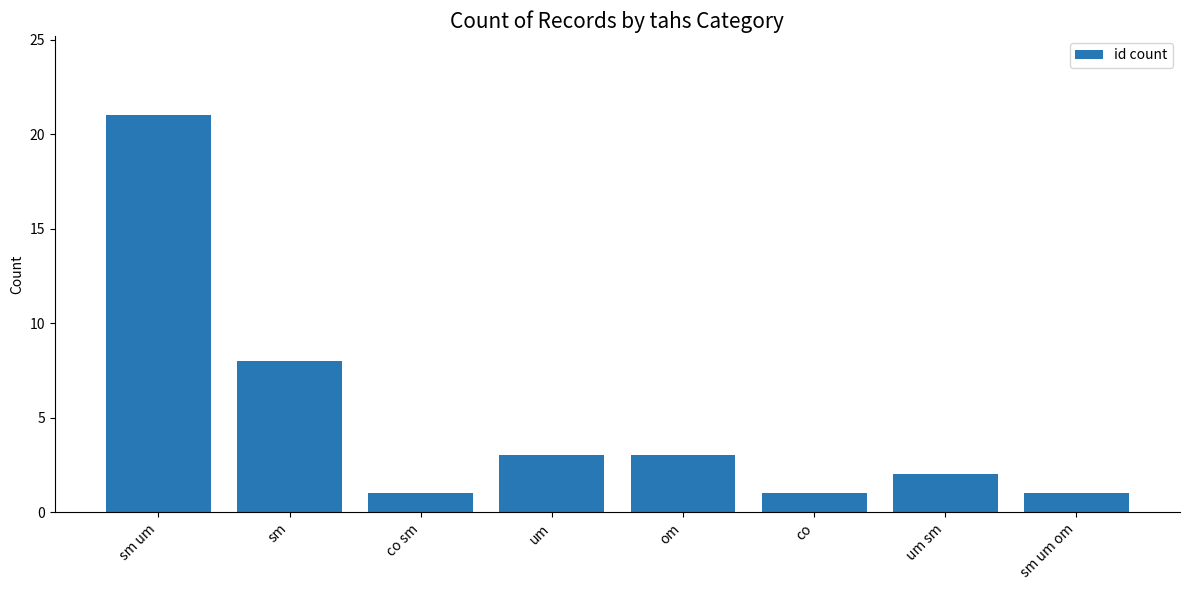

Which category has the highest value across all series?

sm um